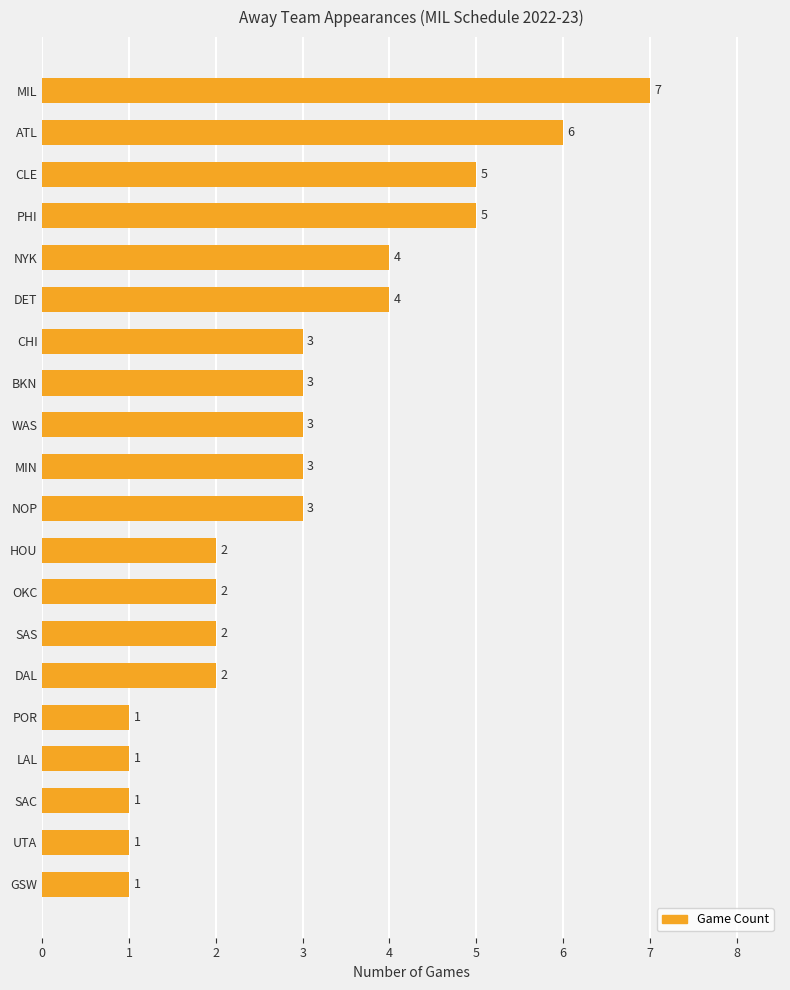

What is the difference between the maximum and minimum values?

6